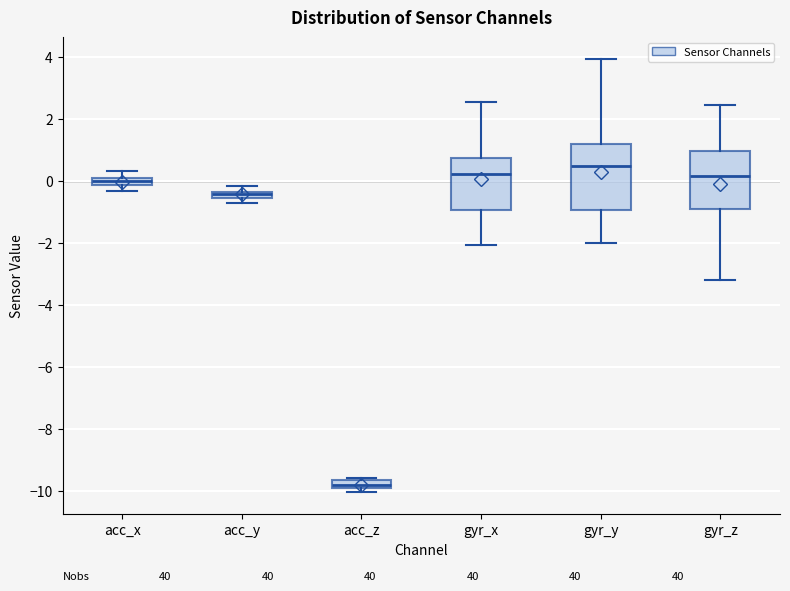

Where is the upper edge of the box for acc_x on the y-axis? The values are not printed on the chart, so give them approximately, as read against the axis.

0.0